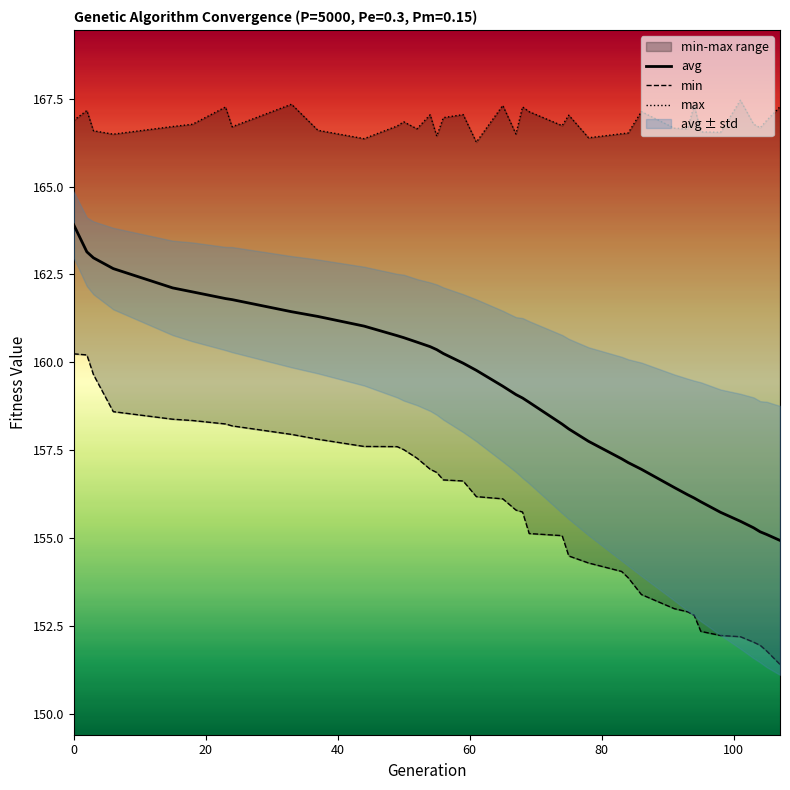

How many data points in avg are less than 159?

18